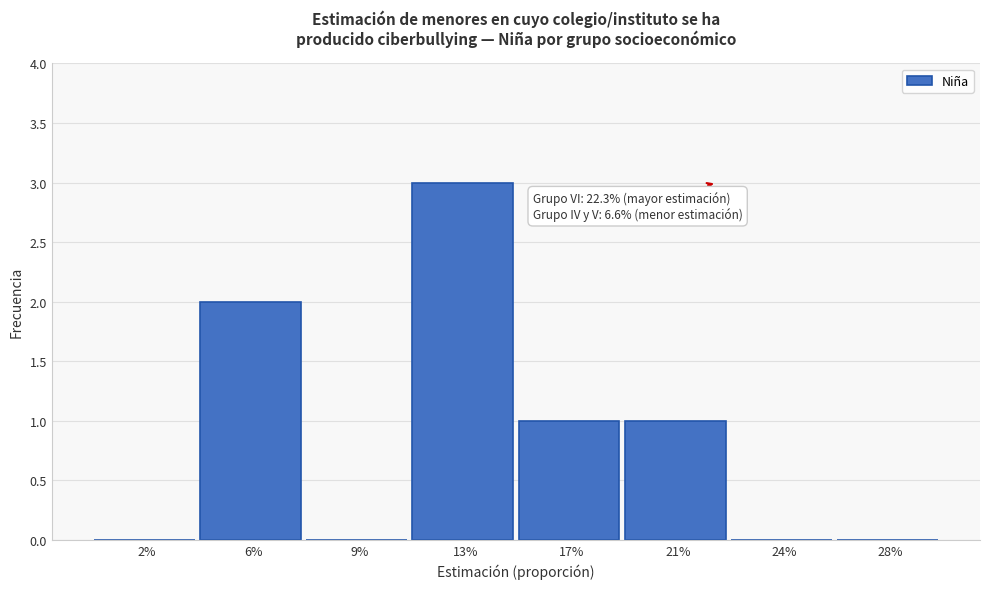

Reading left to right, extract all data points from this chart.

2%=0	6%=2	9%=0	13%=3	17%=1	21%=1	24%=0	28%=0